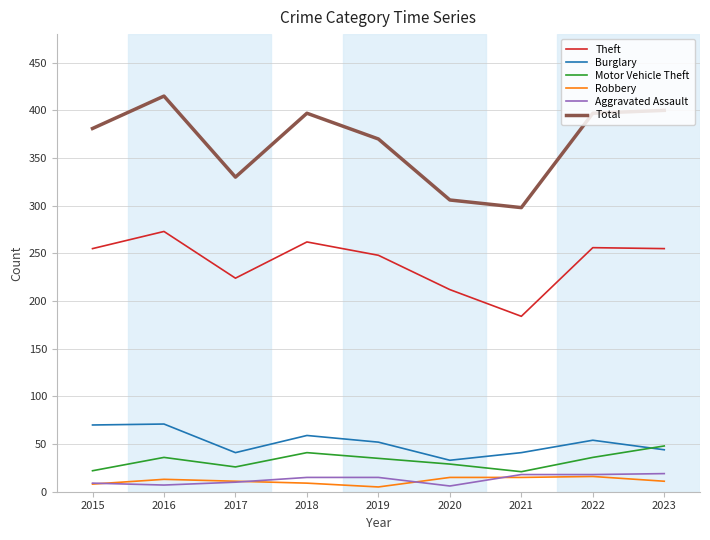

Count the number of categories in the chart.

9